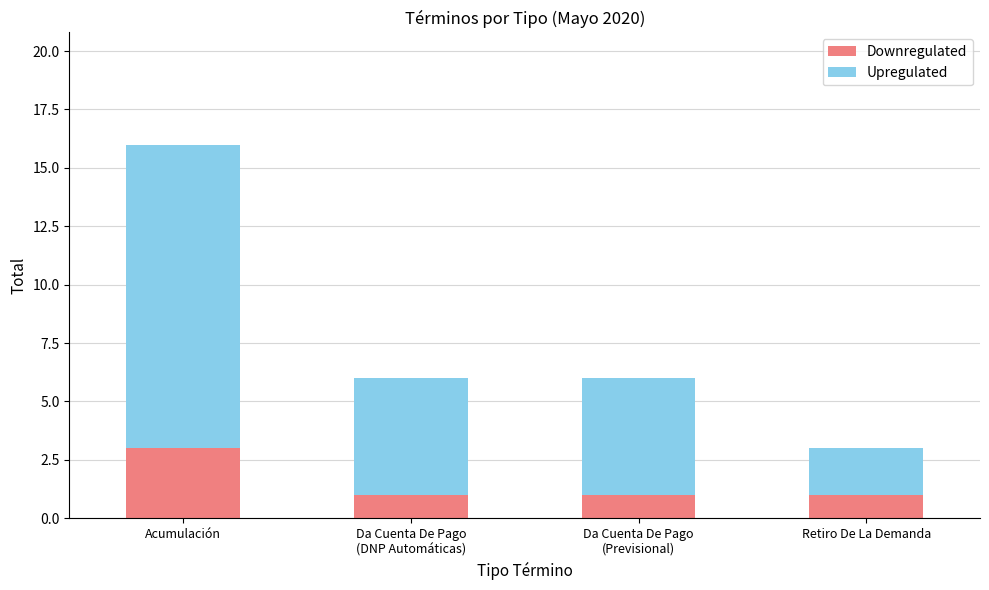

What is the total value across all series at Da Cuenta De Pago
(DNP Automáticas)?

6